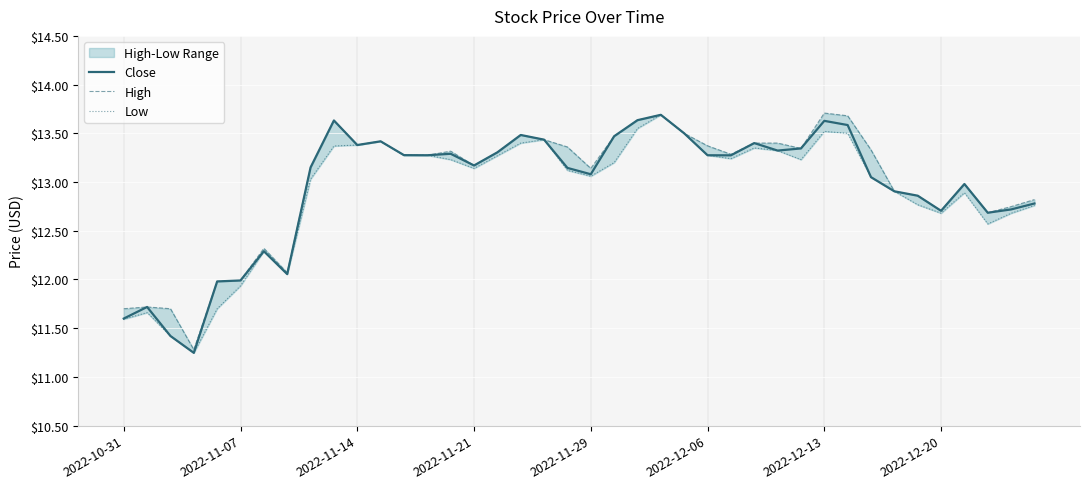

Where does the Low series first go above 13?

8